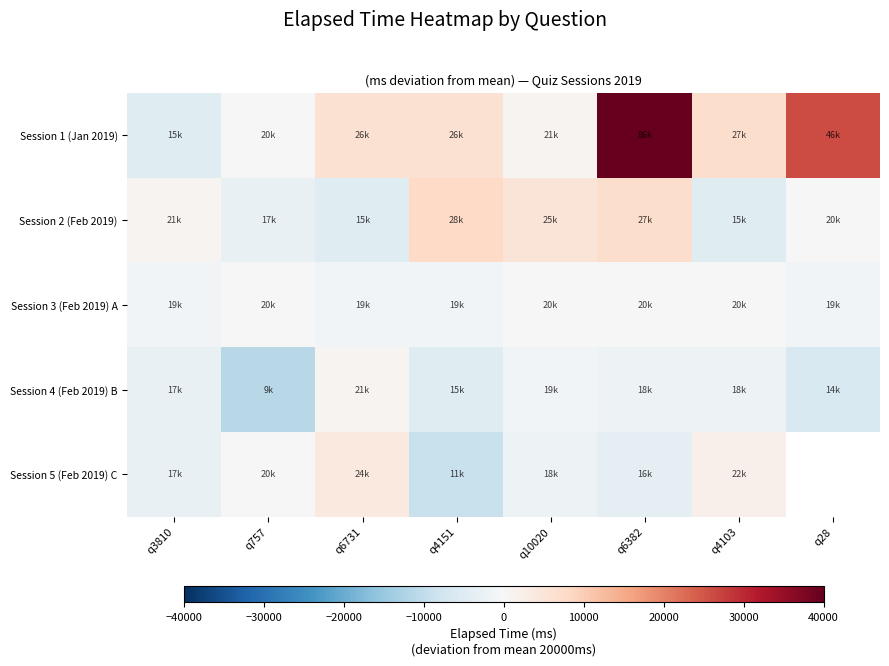

Is it true that Session 3 (Feb 2019) A equals -433.6 at q6731?

False